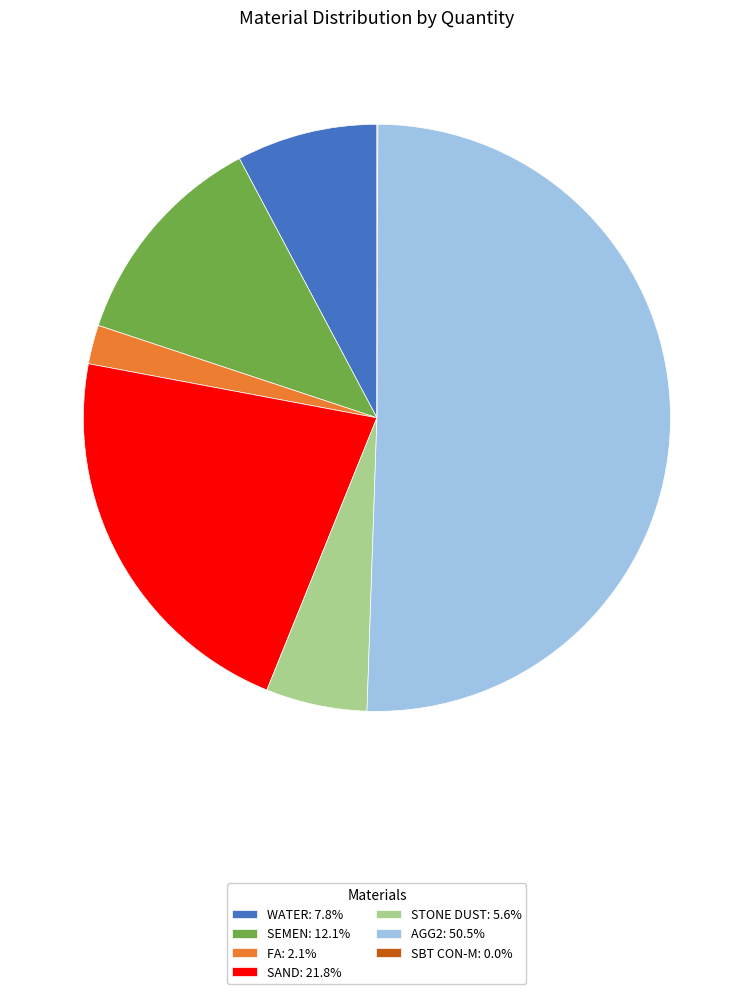

Combined, do AGG2: 50.5% and STONE DUST: 5.6% account for over 50%?

Yes